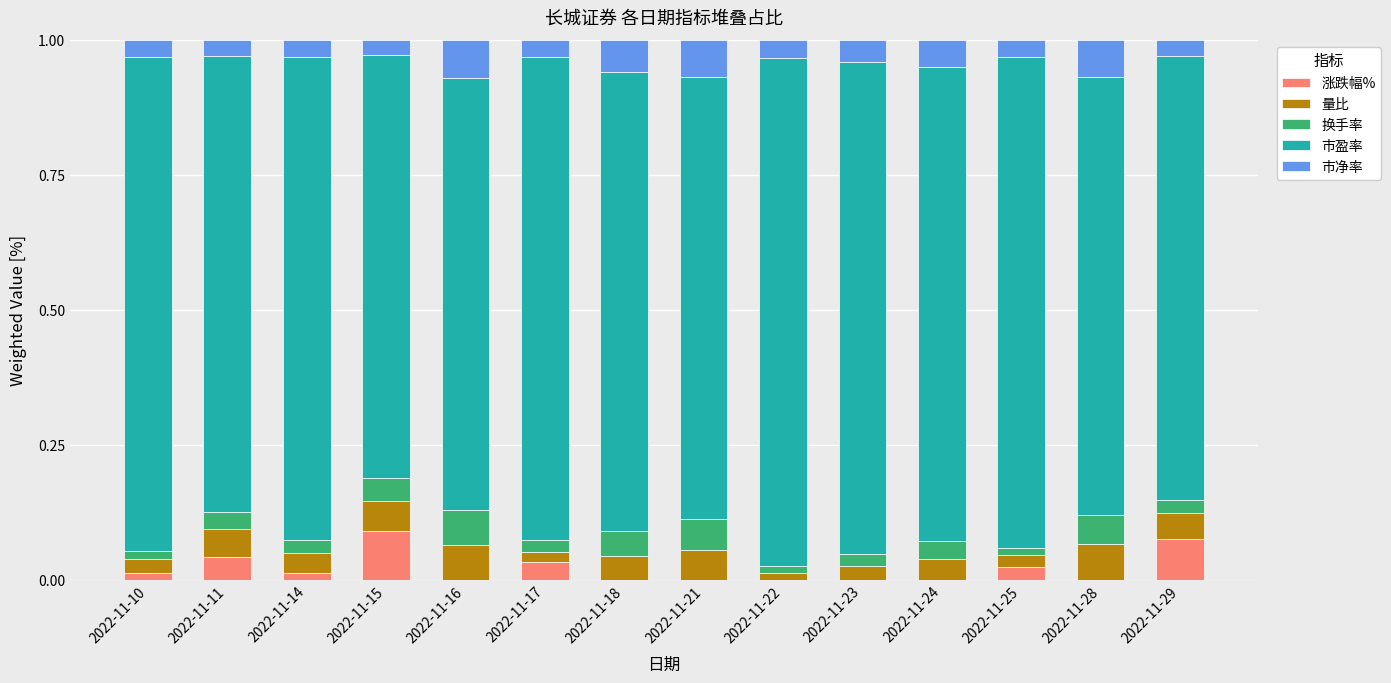

The value of 涨跌幅% at 2022-11-22 is -0.1. True or false?

False